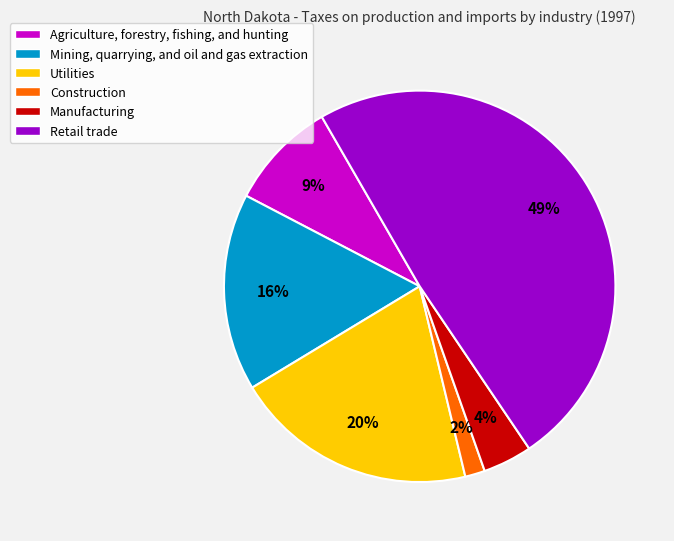

To the nearest percent, what portion does Construction represent?

2%